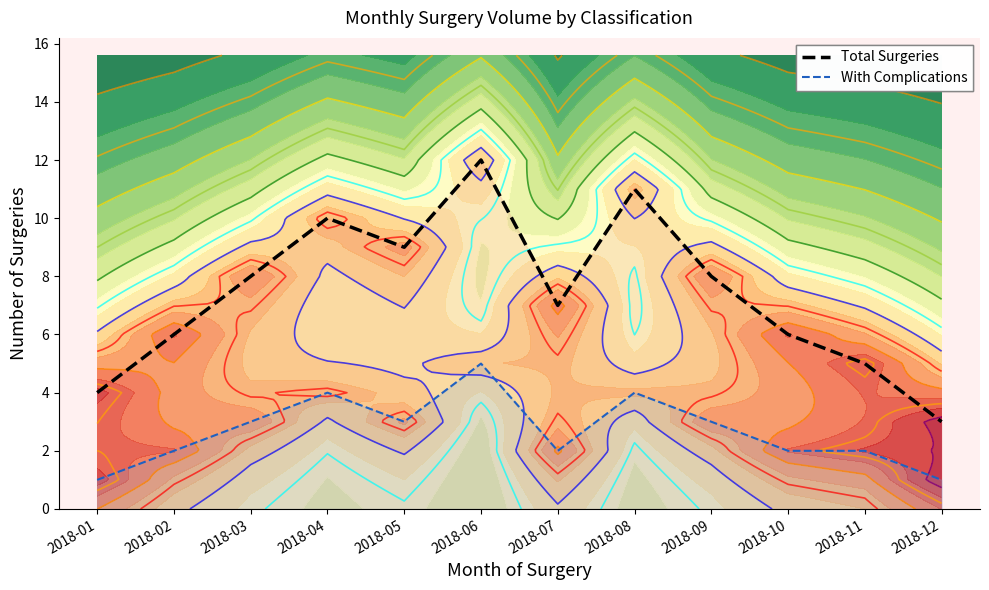

What is the sum of the With Complications line values at 2018-12 and 2018-10?

3